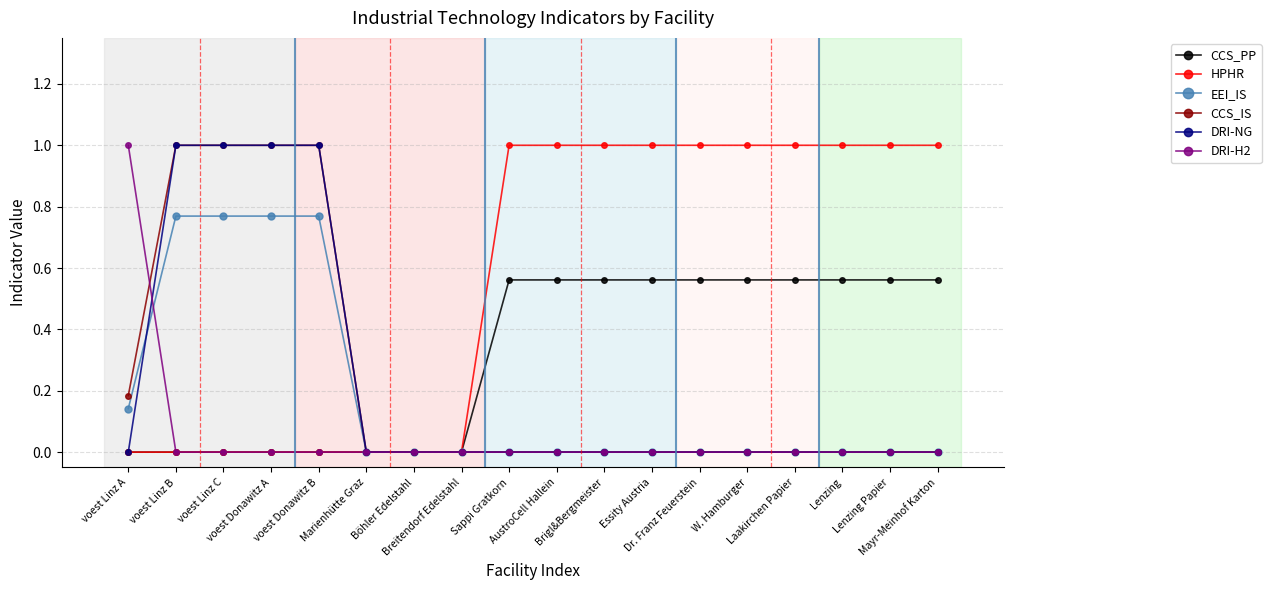

What is the maximum value shown in the chart?

1.0